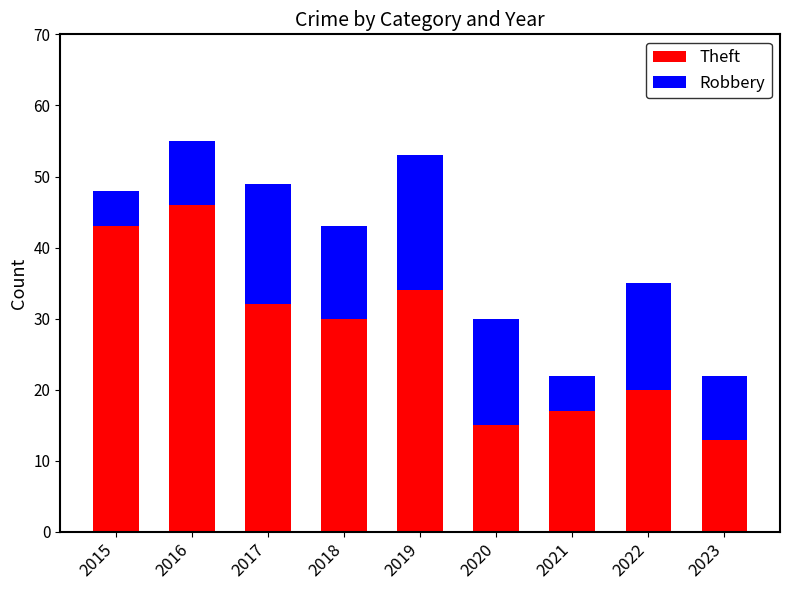

The Theft series shows 20 at 2022. True or false?

True